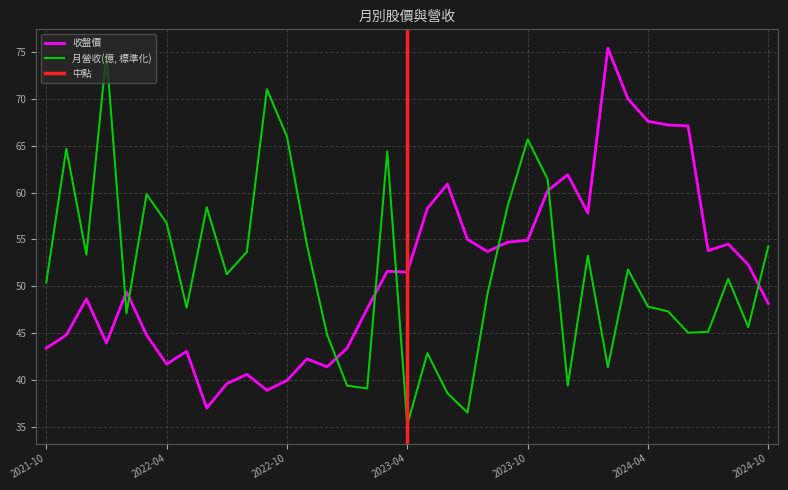

What is the difference between the second highest and minimum values in the 收盤價 series?

33.0